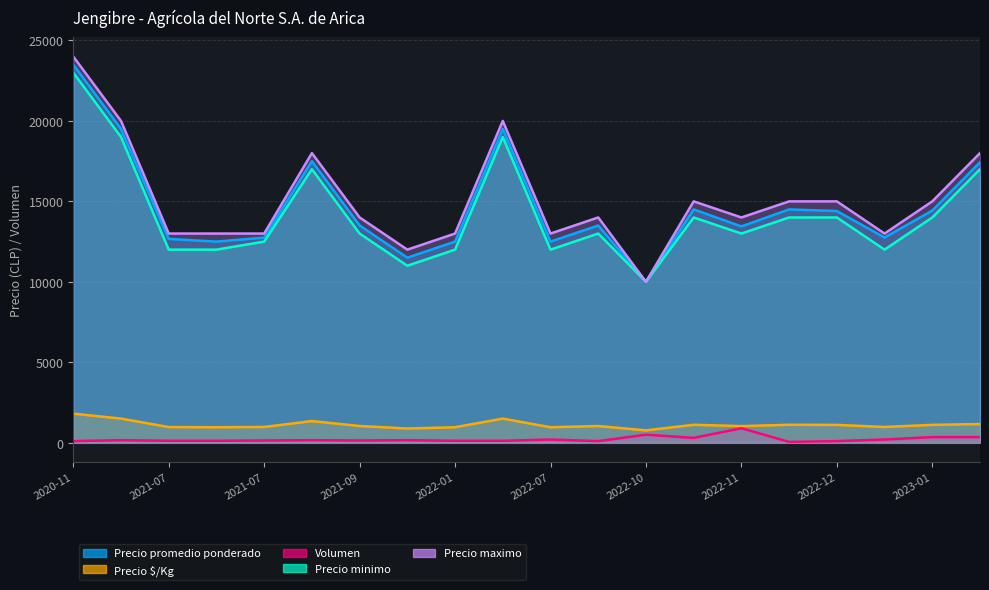

Reading right to left, what are all the values shown in this chart?

Precio promedio ponderado: 17429	14429	12750	14400	14500	13444	14500	10000	13500	12500	19500	12500	11500	13500	17500	12750	12500	12667	19500	23500
Precio $/Kg: 1162	1110	981	1108	1115	1034	1115	769	1038	962	1500	962	885	1038	1346	981	962	974	1500	1808
Volumen: 350	350	200	100	50	900	300	500	100	200	120	120	160	140	160	140	120	120	160	100
Precio minimo: 17000	14000	12000	14000	14000	13000	14000	10000	13000	12000	19000	12000	11000	13000	17000	12500	12000	12000	19000	23000
Precio maximo: 18000	15000	13000	15000	15000	14000	15000	10000	14000	13000	20000	13000	12000	14000	18000	13000	13000	13000	20000	24000